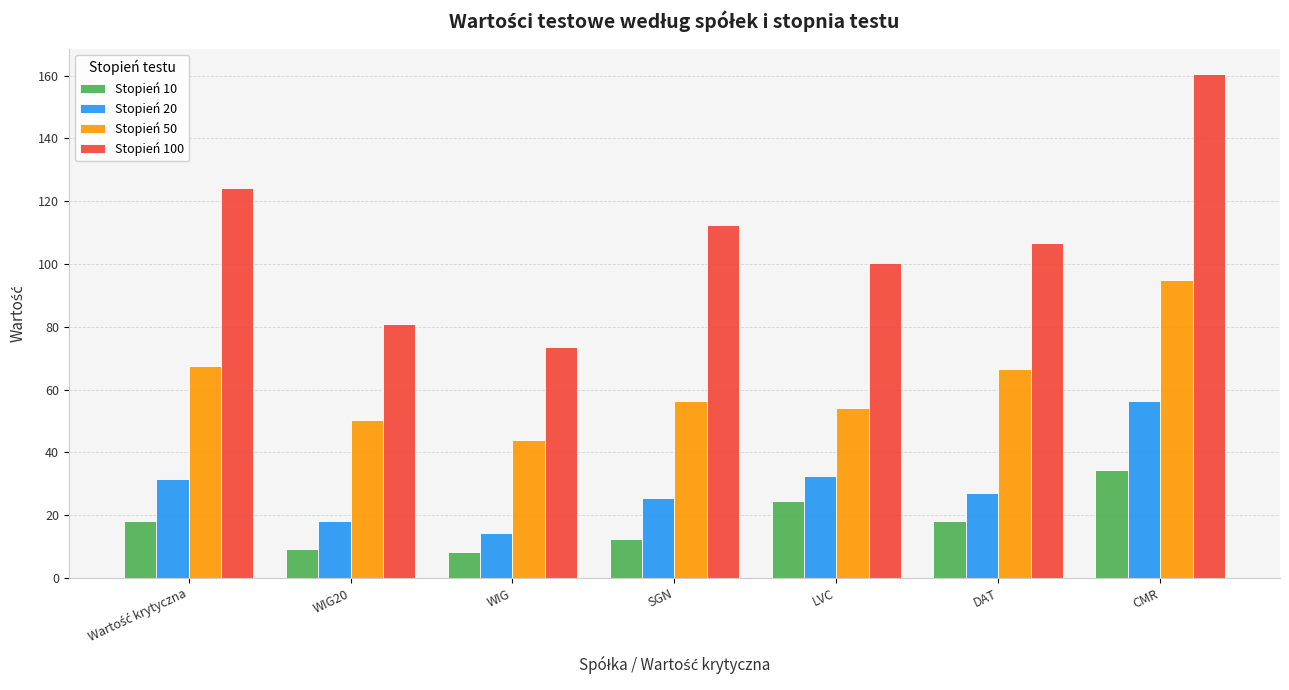

What is the average value of the Stopień 10 series?

17.9